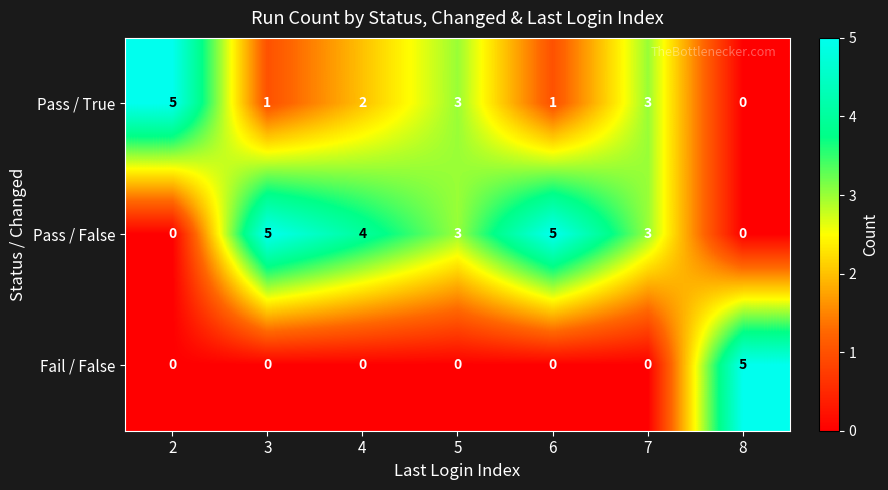

At which label is Pass / True closest to 2?

4